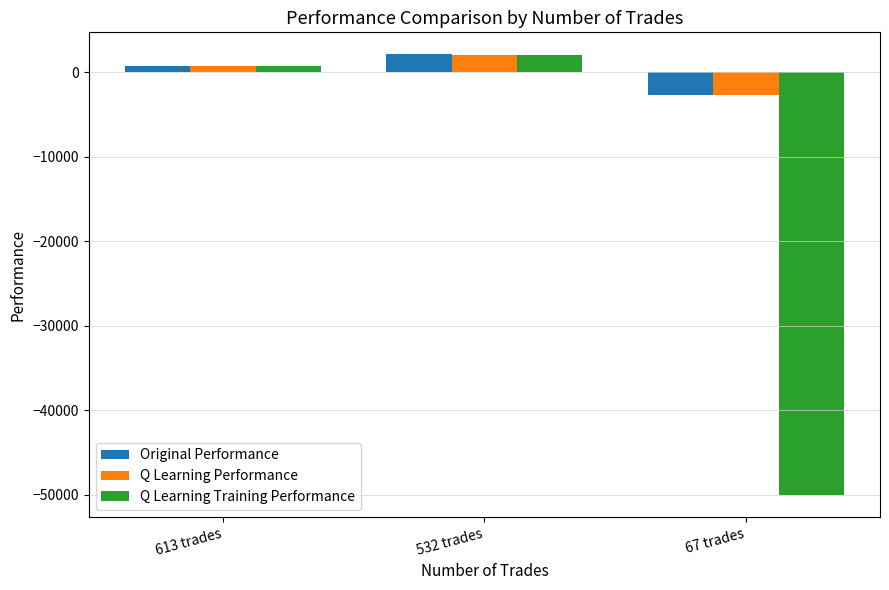

What is the difference between the highest and lowest values at 613 trades?

25.4